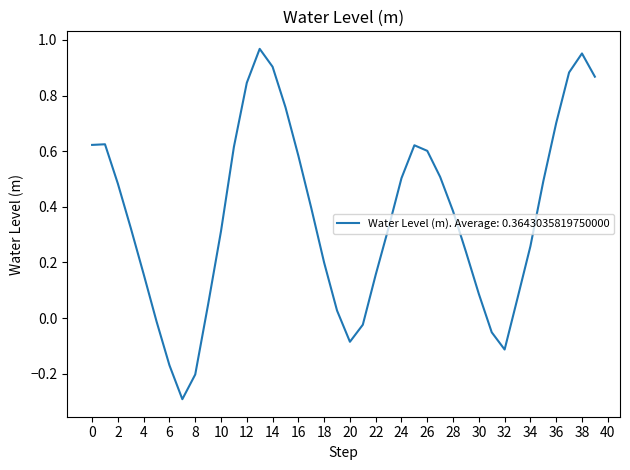

What is the minimum value shown in the chart?

-0.3